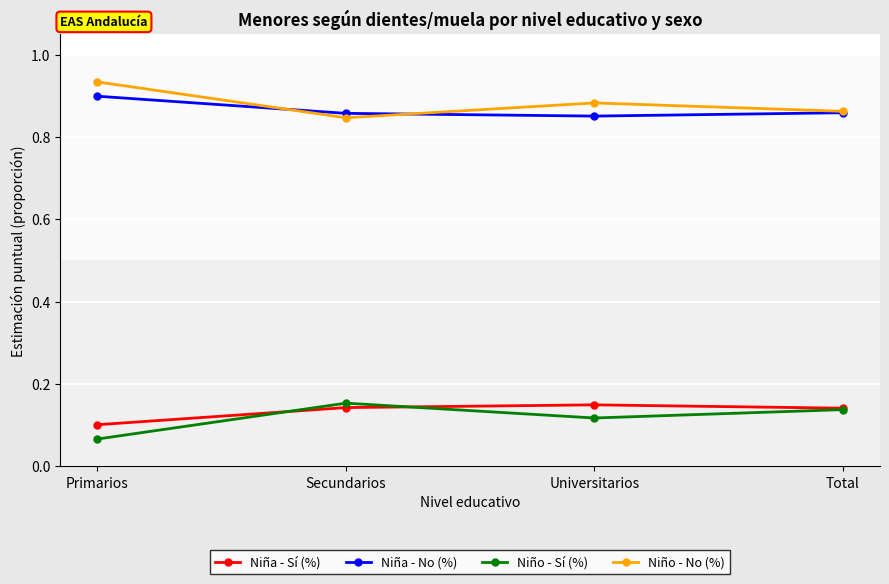

The Niño - Sí (%) series shows 0.1 at Primarios. True or false?

True